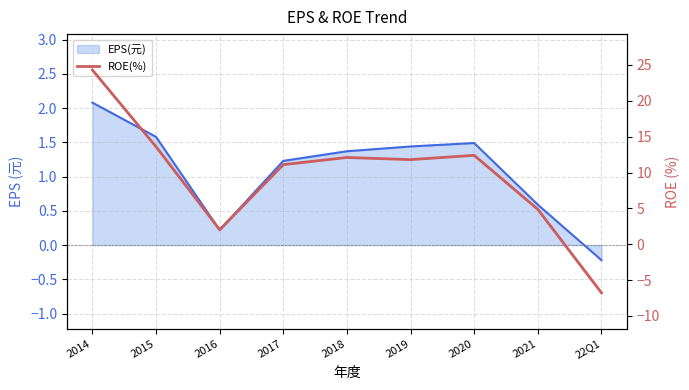

Where is the first local minimum?

2016